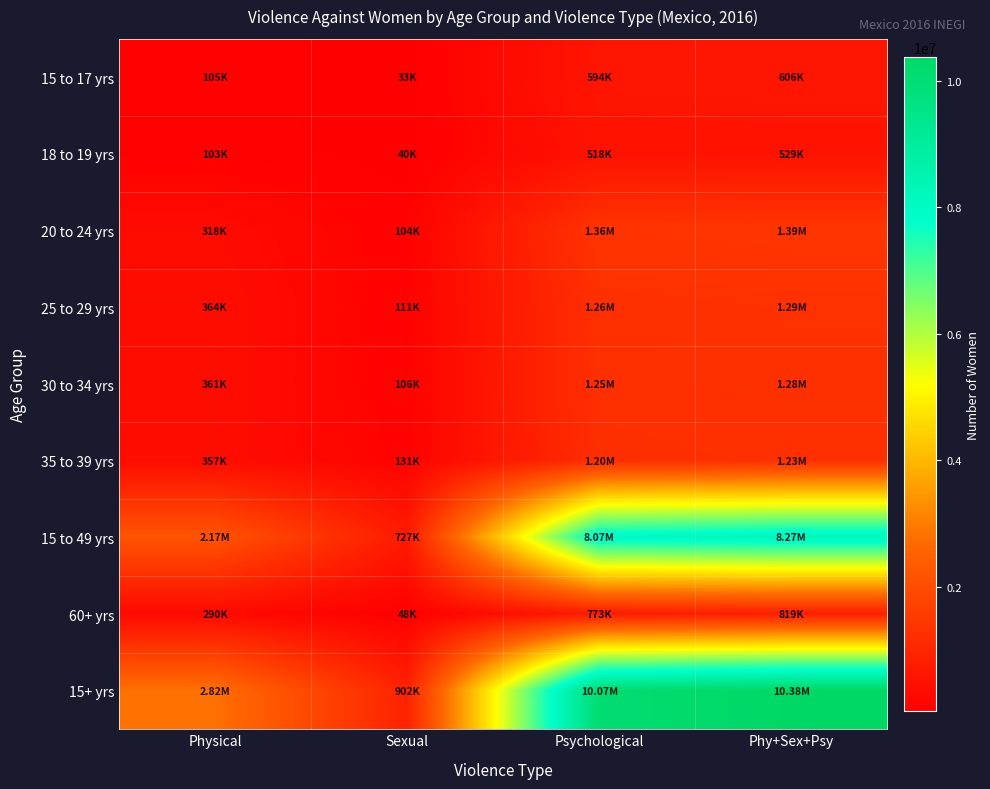

At how many categories does at least one series exceed 8250095?

2